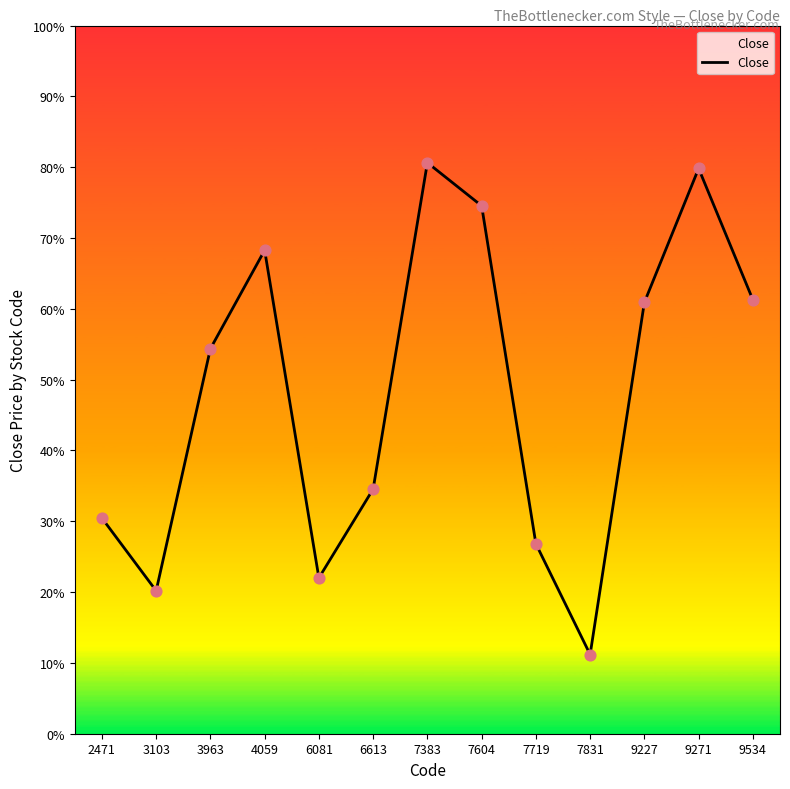

Which has a higher value, 9227 or 7383?

7383